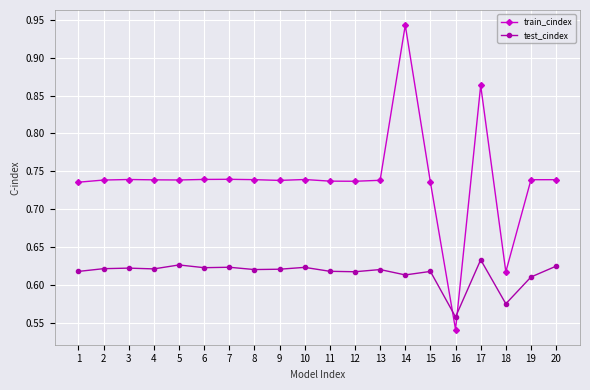

At which label is train_cindex closest to 0?

16